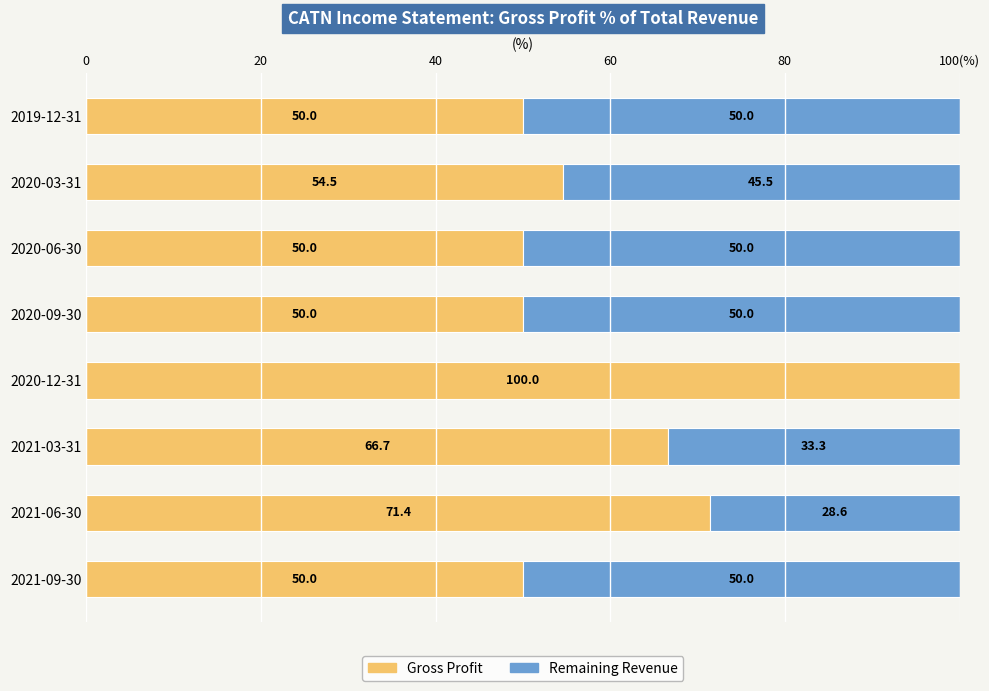

What are all the series names shown in the legend?

Gross Profit, Remaining Revenue